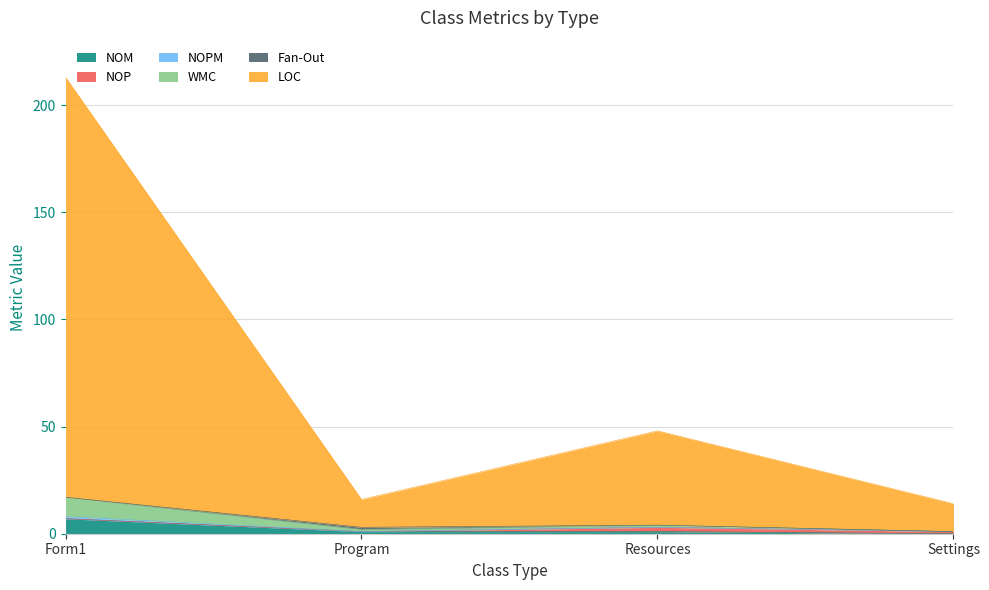

How many interior local peaks does the WMC series have?

1